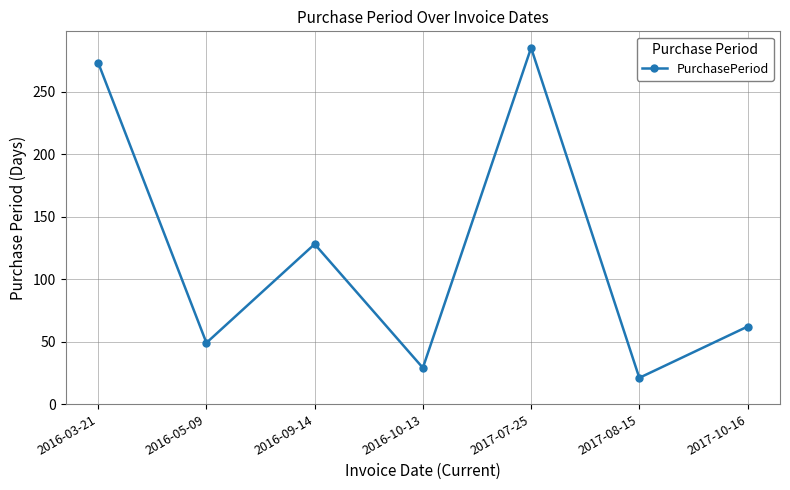

How many data points does each series have?

7